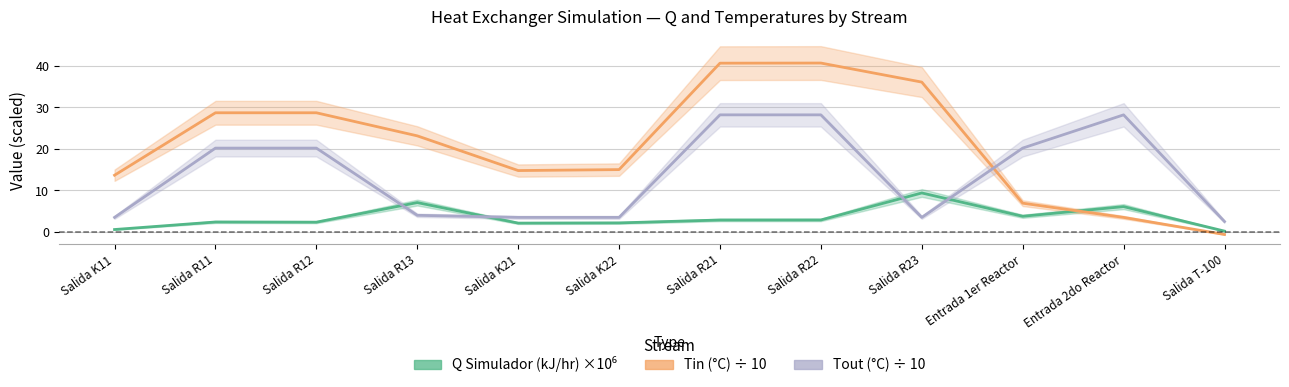

List the series in order of their overall mean, highest first.

Tin (°C) ÷ 10, Tout (°C) ÷ 10, Q Simulador (kJ/hr) ×10⁶